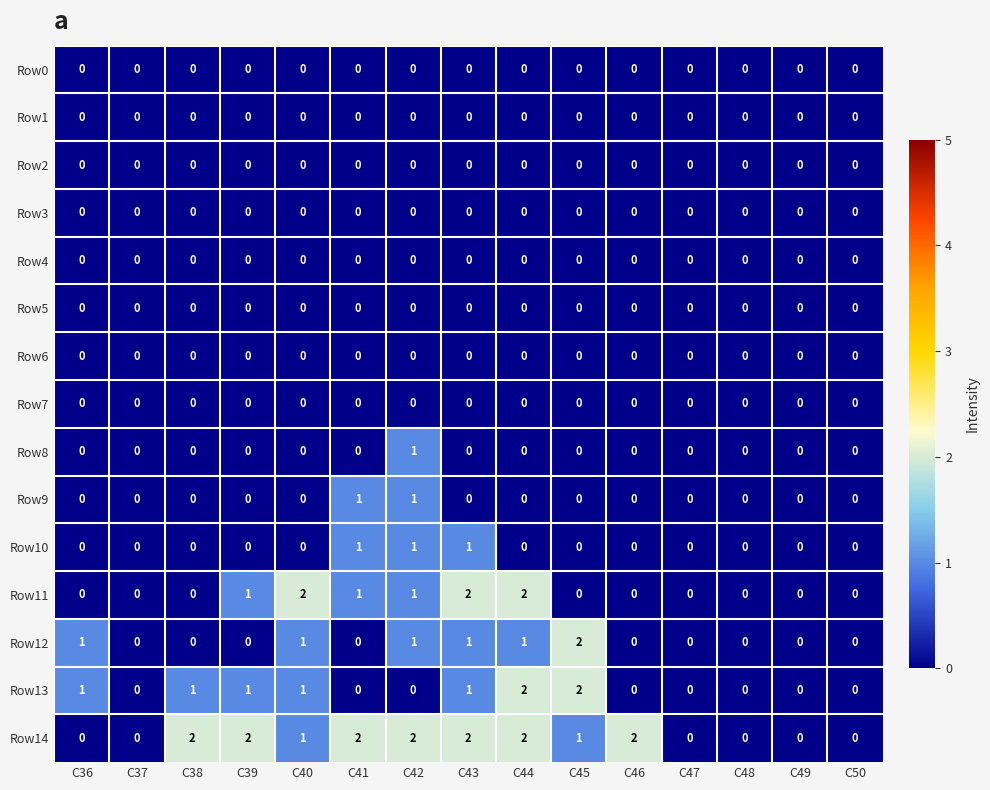

How many Row10 values are between 0 and 1?

15